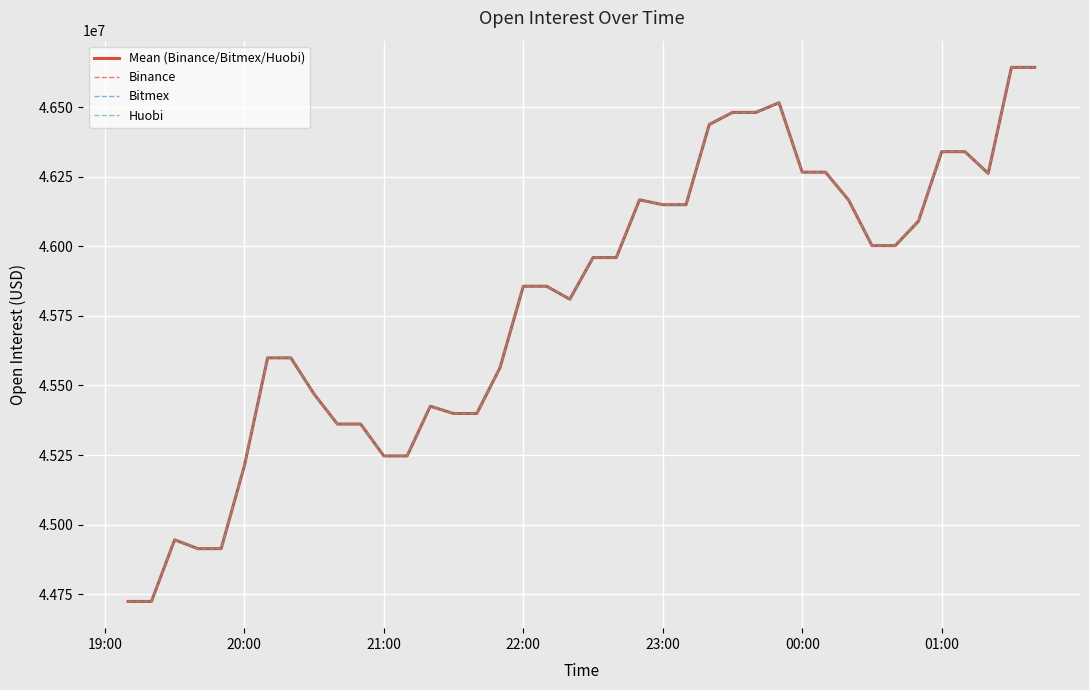

Reading left to right, extract all data points from this chart.

Mean (Binance/Bitmex/Huobi): 44724055	44724055	44945591	44913801	44913801	45211294	45599318	45599318	45469271	45361576	45361576	45246944	45246944	45425646	45399396	45399396	45564501	45856604	45856604	45810045	45959617	45959617	46167110	46149554	46149554	46437712	46481069	46481069	46516017	46266499	46266499	46165529	46002645	46002645	46090404	46340046	46340046	46261965	46642890	46642890
Binance: 44724055	44724055	44945591	44913801	44913801	45211294	45599318	45599318	45469271	45361576	45361576	45246944	45246944	45425646	45399396	45399396	45564501	45856604	45856604	45810045	45959617	45959617	46167110	46149554	46149554	46437712	46481069	46481069	46516017	46266499	46266499	46165529	46002645	46002645	46090404	46340046	46340046	46261965	46642890	46642890
Bitmex: 44724055	44724055	44945591	44913801	44913801	45211294	45599318	45599318	45469271	45361576	45361576	45246944	45246944	45425646	45399396	45399396	45564501	45856604	45856604	45810045	45959617	45959617	46167110	46149554	46149554	46437712	46481069	46481069	46516017	46266499	46266499	46165529	46002645	46002645	46090404	46340046	46340046	46261965	46642890	46642890
Huobi: 44724055	44724055	44945591	44913801	44913801	45211294	45599318	45599318	45469271	45361576	45361576	45246944	45246944	45425646	45399396	45399396	45564501	45856604	45856604	45810045	45959617	45959617	46167110	46149554	46149554	46437712	46481069	46481069	46516017	46266499	46266499	46165529	46002645	46002645	46090404	46340046	46340046	46261965	46642890	46642890